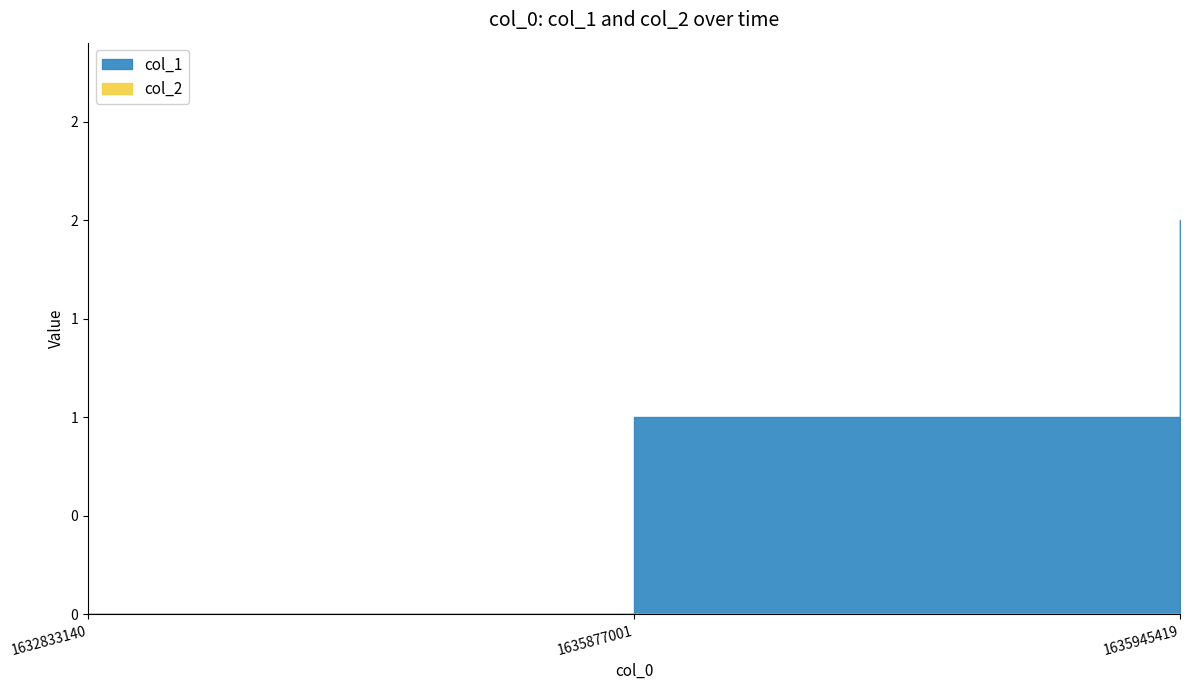

Count the col_1 values in the range 0 to 2.

3